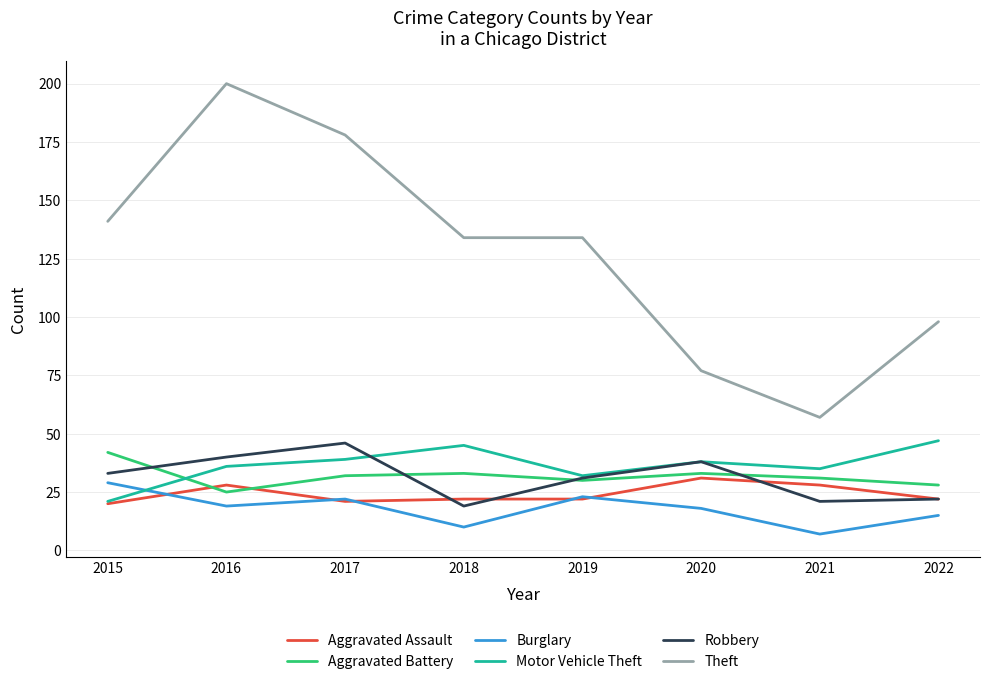

Which category has the highest value across all series?

2016